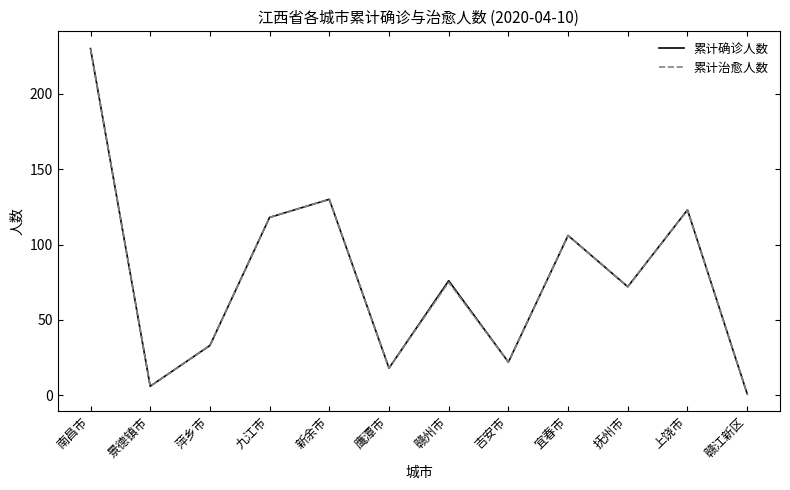

What is the difference between the 累计治愈人数 values at 吉安市 and 九江市?

96